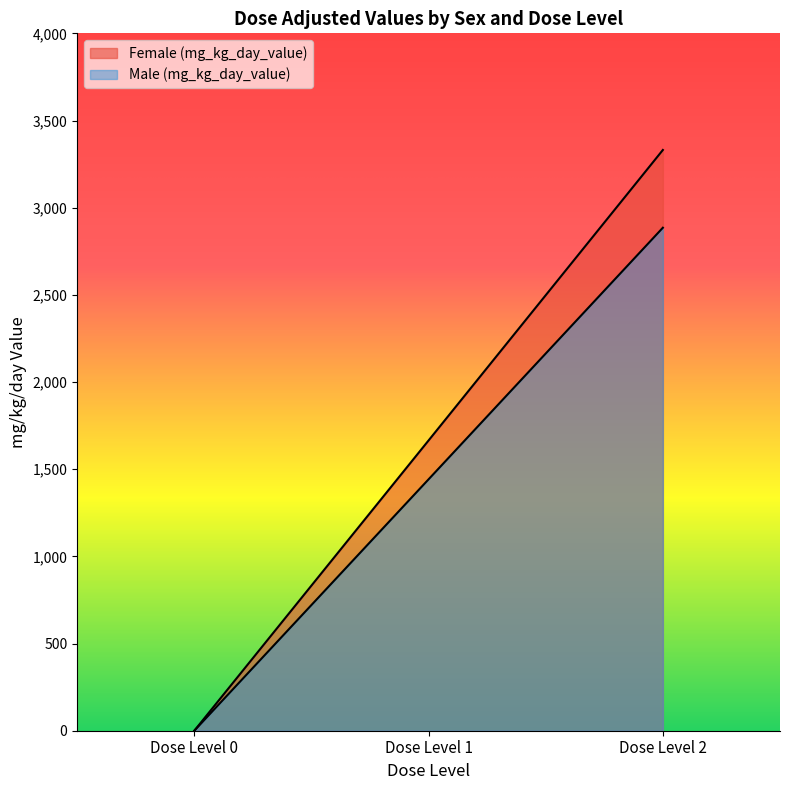

How many lines are shown in the chart?

2